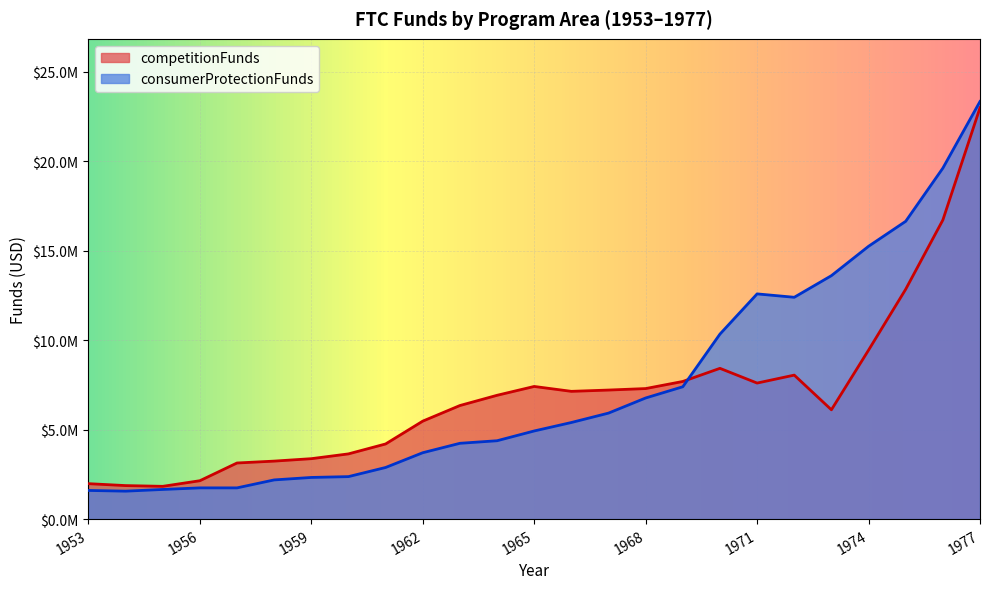

True or false: consumerProtectionFunds and competitionFunds cross at least once.

True